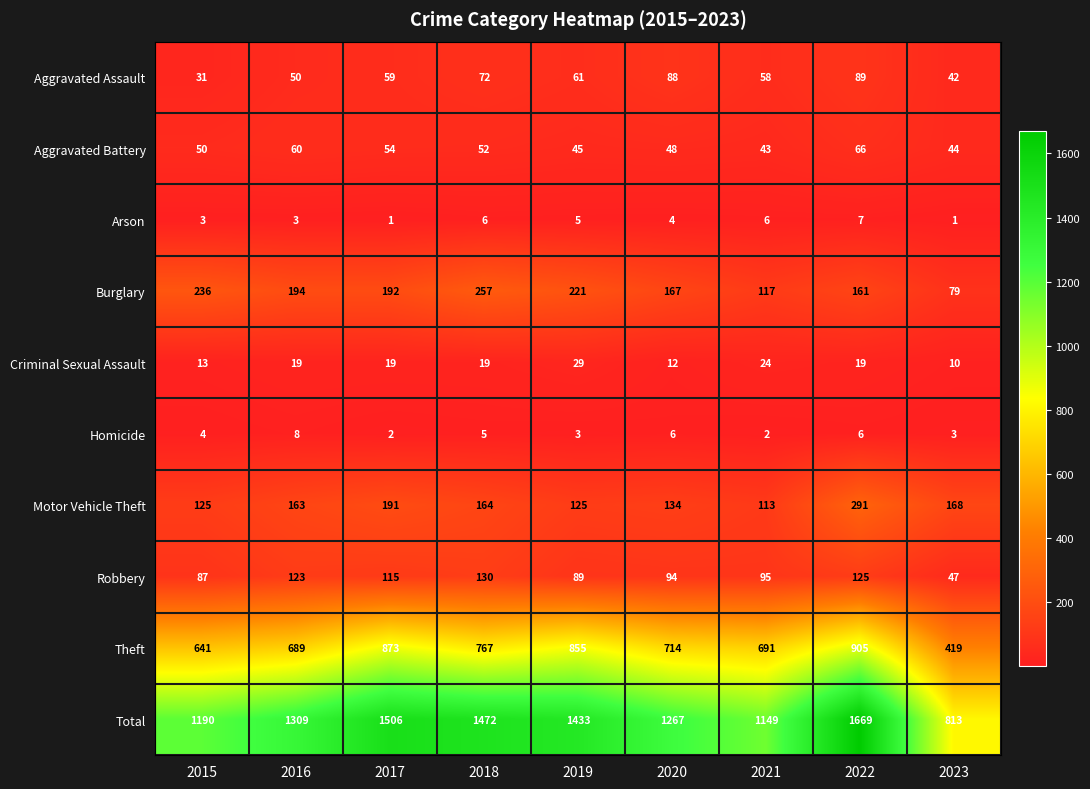

What is the difference between the second highest and minimum values in the Motor Vehicle Theft series?

78